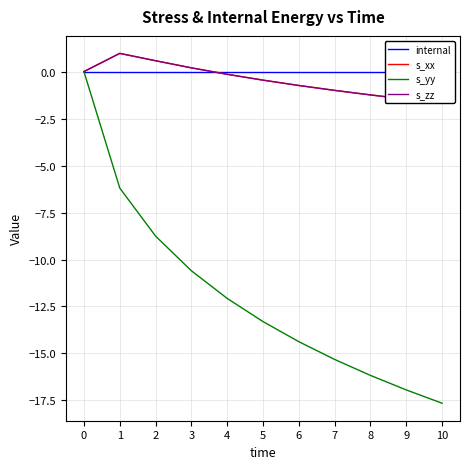

What is the value of the s_zz point at the 9th from the left?

-1.2